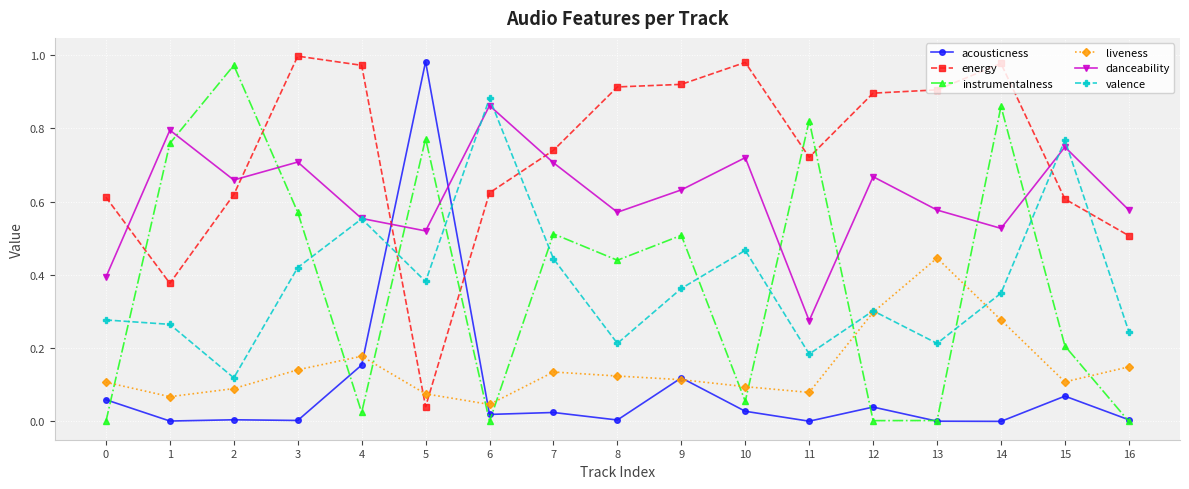

How many data points does each series have?

17